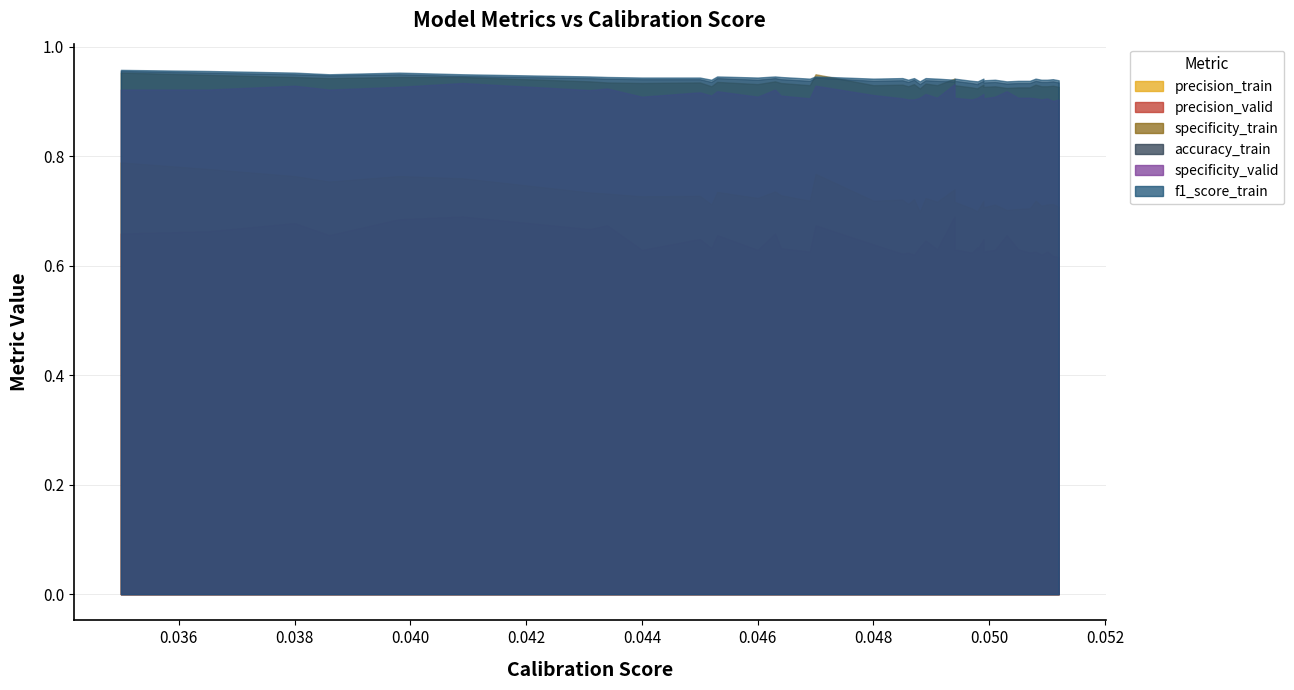

Which category has the lowest value in the specificity_valid series?

38